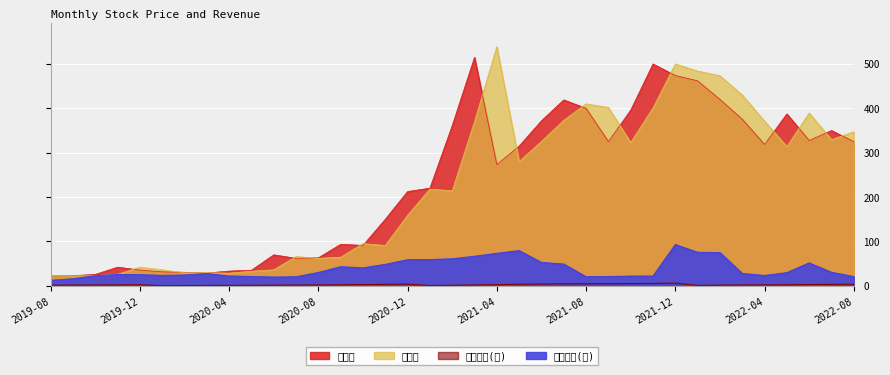

Reading right to left, what are all the values shown in this chart?

累計營收(億): 3.3	3.1	2.8	2.3	2.0	1.8	1.5	0.8	6.2	5.2	5.0	4.8	4.6	4.4	3.9	3.4	2.6	1.9	1.2	0.6	3.8	3.2	2.7	2.3	1.9	1.6	1.4	1.2	1.0	0.8	0.5	0.2	2.3	2.0	1.8	1.6	1.4
單月營收(億): 20.8	30.4	51.5	29.6	23.1	27.8	74.8	75.5	92.9	21.9	21.8	20.8	20.5	49.0	52.6	79.3	73.1	66.5	60.8	59.1	58.8	48.2	40.3	43.0	29.9	20.3	19.6	20.9	22.0	27.6	24.2	23.4	25.0	25.3	22.9	15.8	12.2
收盤價: 325.0	350.0	327.5	387.5	318.5	375.5	420.0	462.0	474.0	500.0	396.0	325.0	400.0	419.0	372.0	315.0	273.0	515.0	361.0	220.0	212.5	150.0	91.0	93.5	63.1	61.9	69.8	35.0	33.1	28.7	30.4	31.4	35.5	41.9	25.6	22.8	22.4
開盤價: 347.0	329.5	389.5	314.0	371.0	430.0	473.5	484.0	500.0	401.0	323.0	402.0	410.0	373.0	325.5	280.0	539.0	370.5	214.0	218.0	159.0	91.0	95.0	64.5	61.9	66.0	36.0	32.9	28.4	29.5	29.3	36.0	41.9	25.9	22.7	22.4	23.6